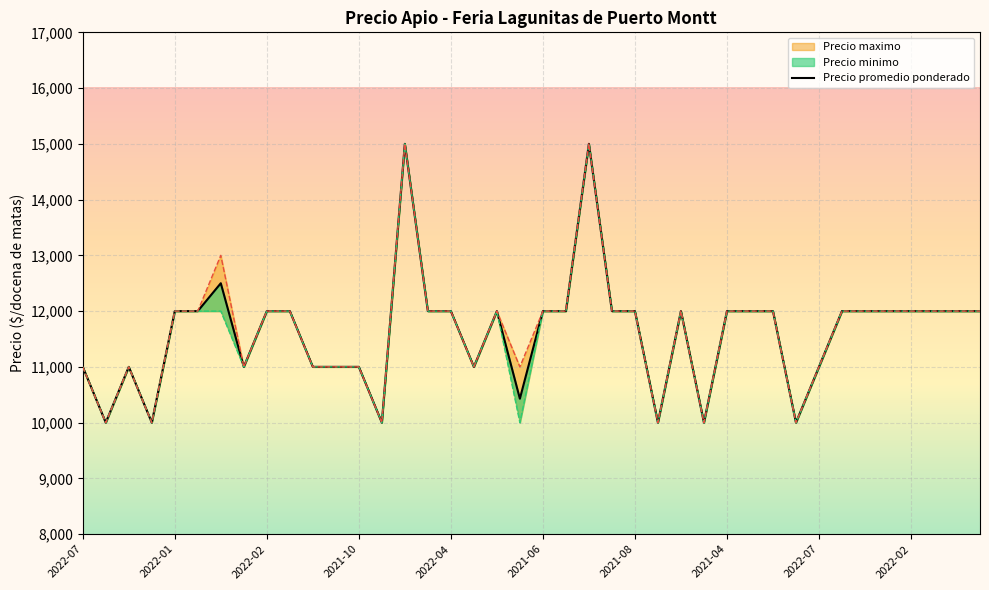

How many points are lower than both their immediate neighbors (excluding endpoints)?

9